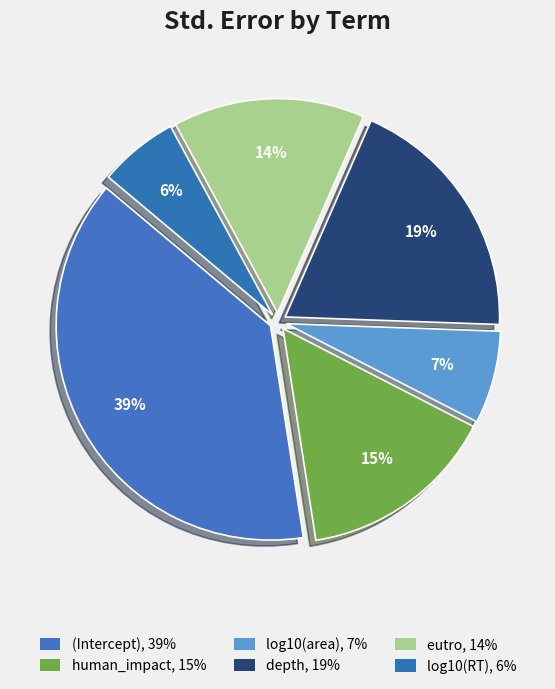

Which has a higher value, human_impact or log10(area)?

human_impact